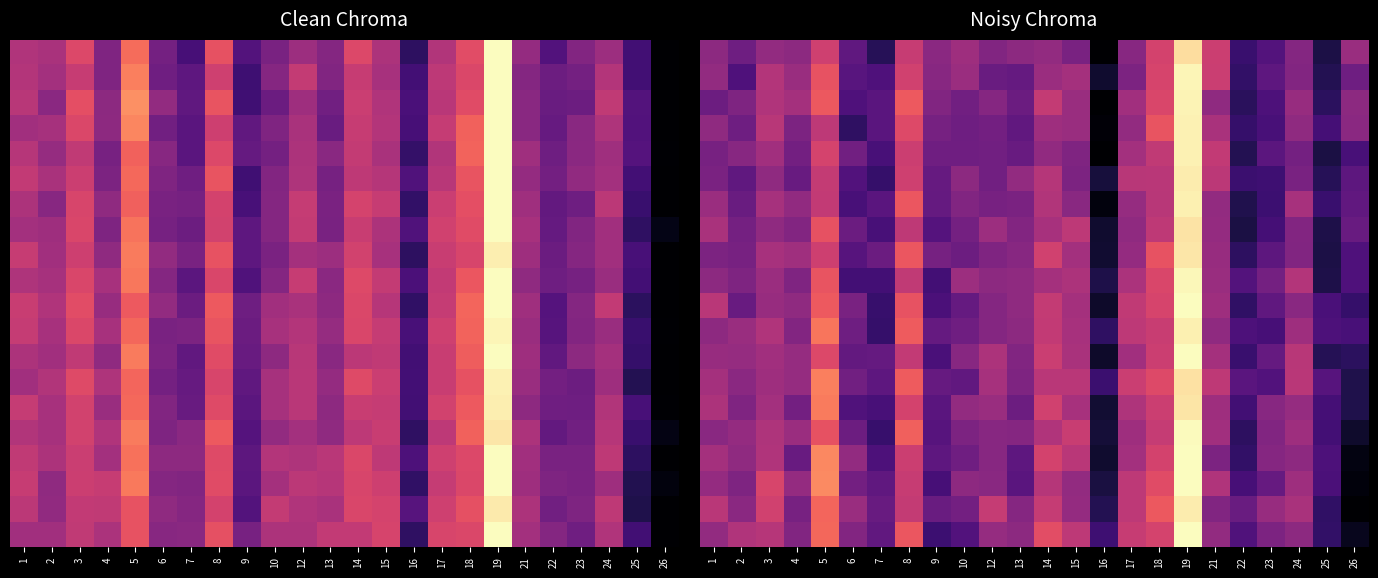

Between 8 and 19, which is larger?

19